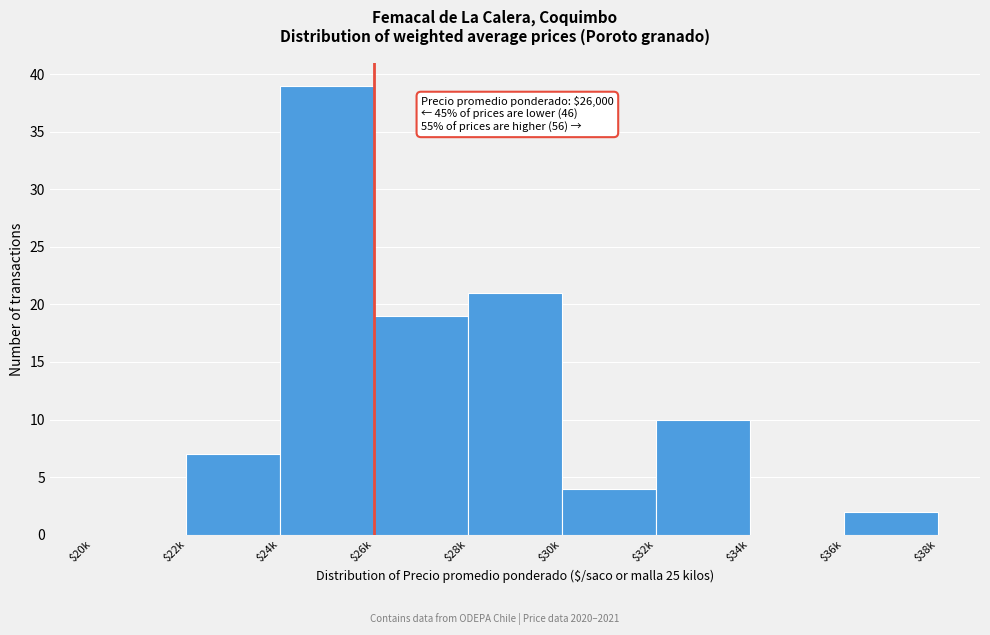

Read the value at $28k.

21